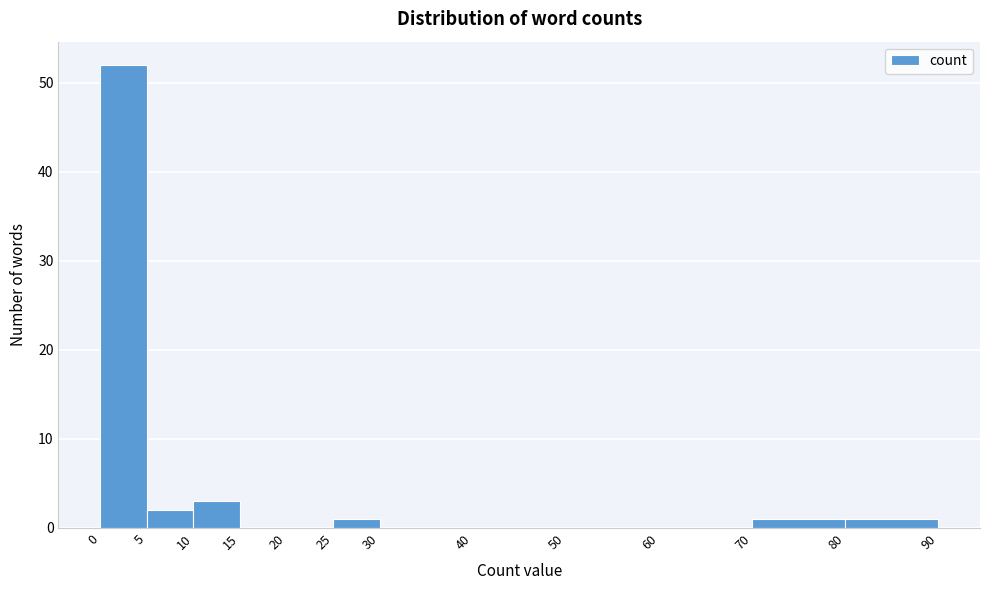

Reading left to right, transcribe this chart: for each bar, give the range it covers on the x-axis and its height. The values are not printed on the chart, so give them approximately, as read against the axis.

0 to 5: 52
5 to 10: 2
10 to 15: 3
15 to 20: 0
20 to 25: 0
25 to 30: 1
30 to 40: 0
40 to 50: 0
50 to 60: 0
60 to 70: 0
70 to 80: 1
80 to 90: 1